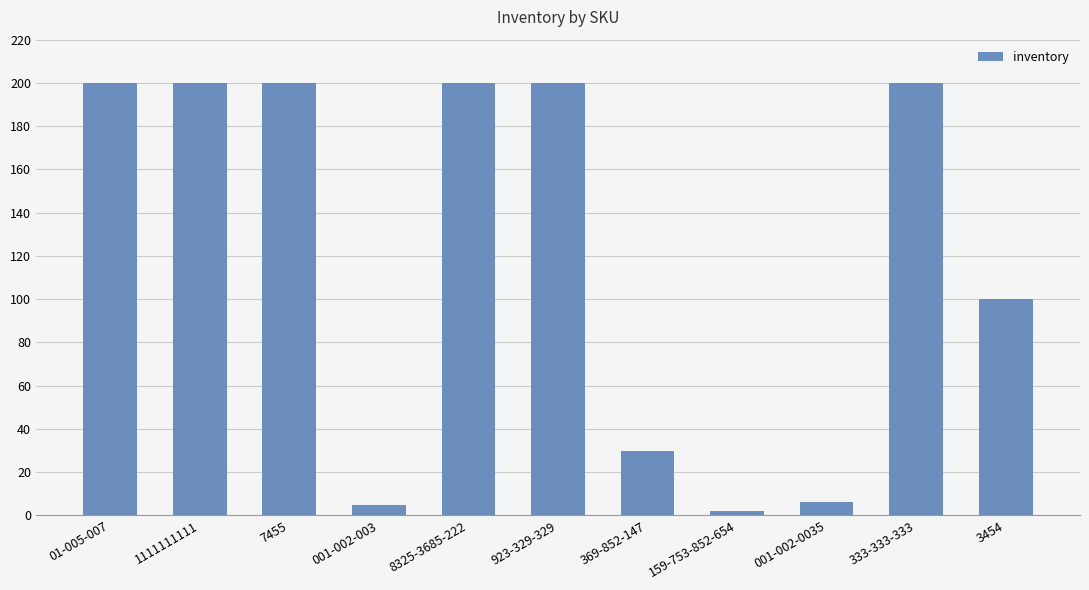

Which has a higher value, 001-002-003 or 369-852-147?

369-852-147